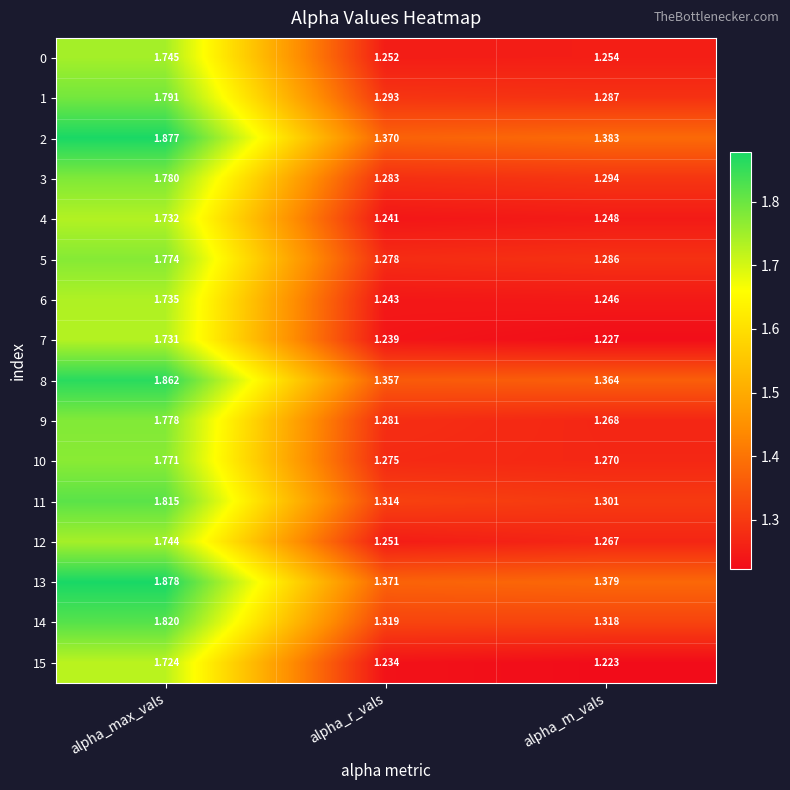

List the labels in order of 5 value, smallest first.

alpha_r_vals, alpha_m_vals, alpha_max_vals